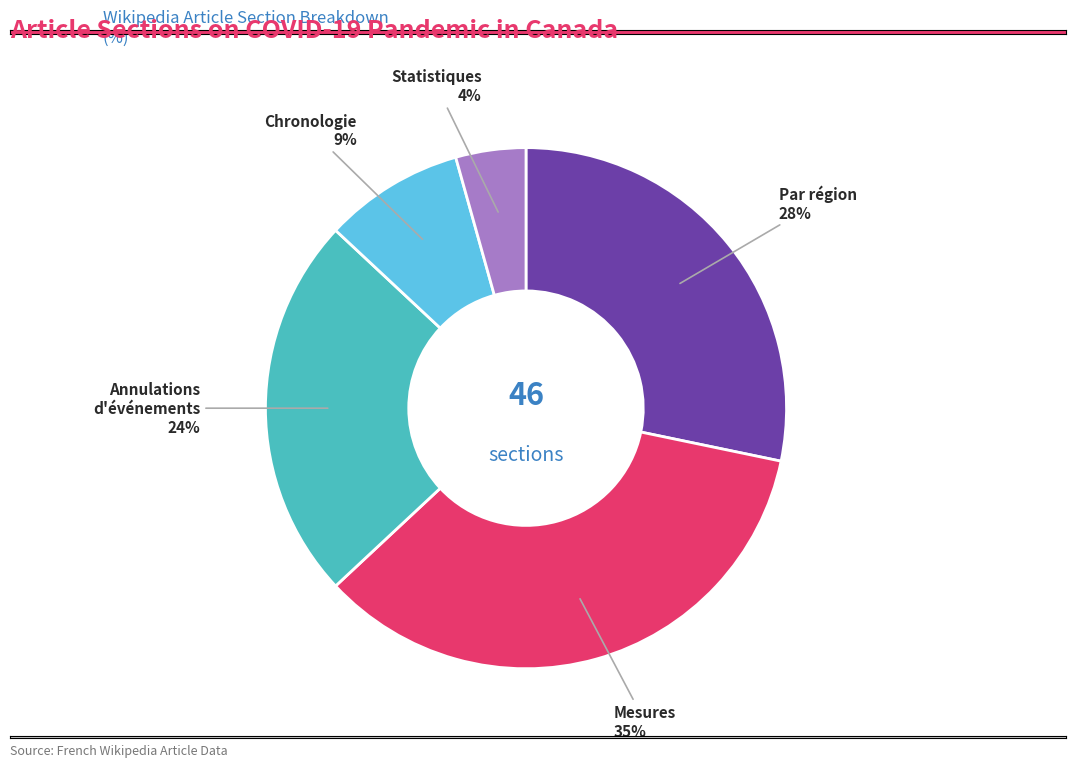

Is there any slice that represents more than half of the pie?

No